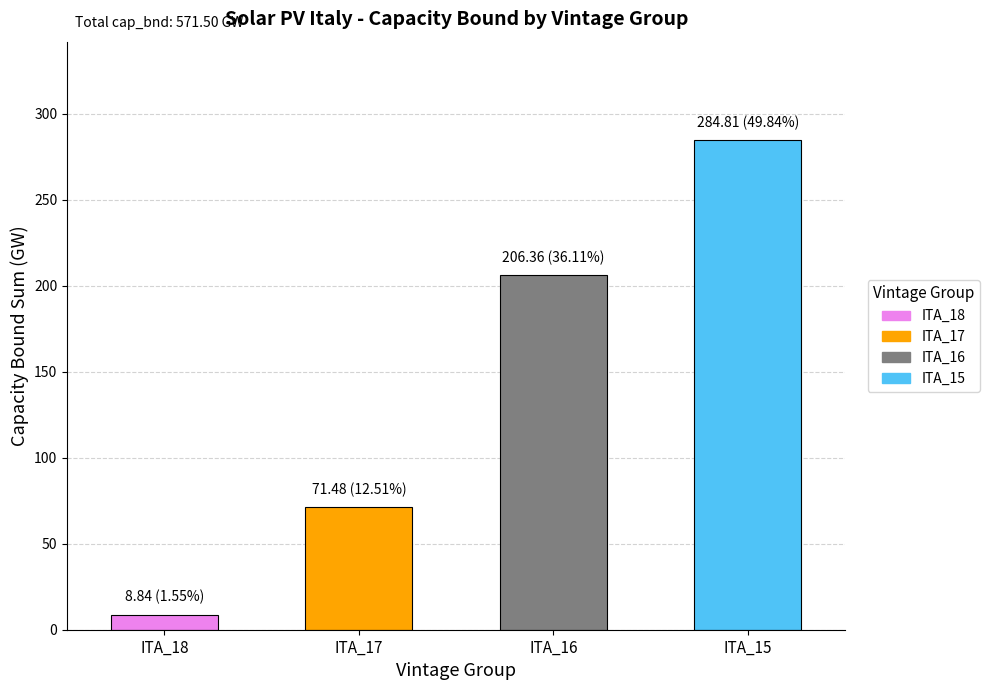

List the labels in order of value, largest first.

ITA_15, ITA_16, ITA_17, ITA_18